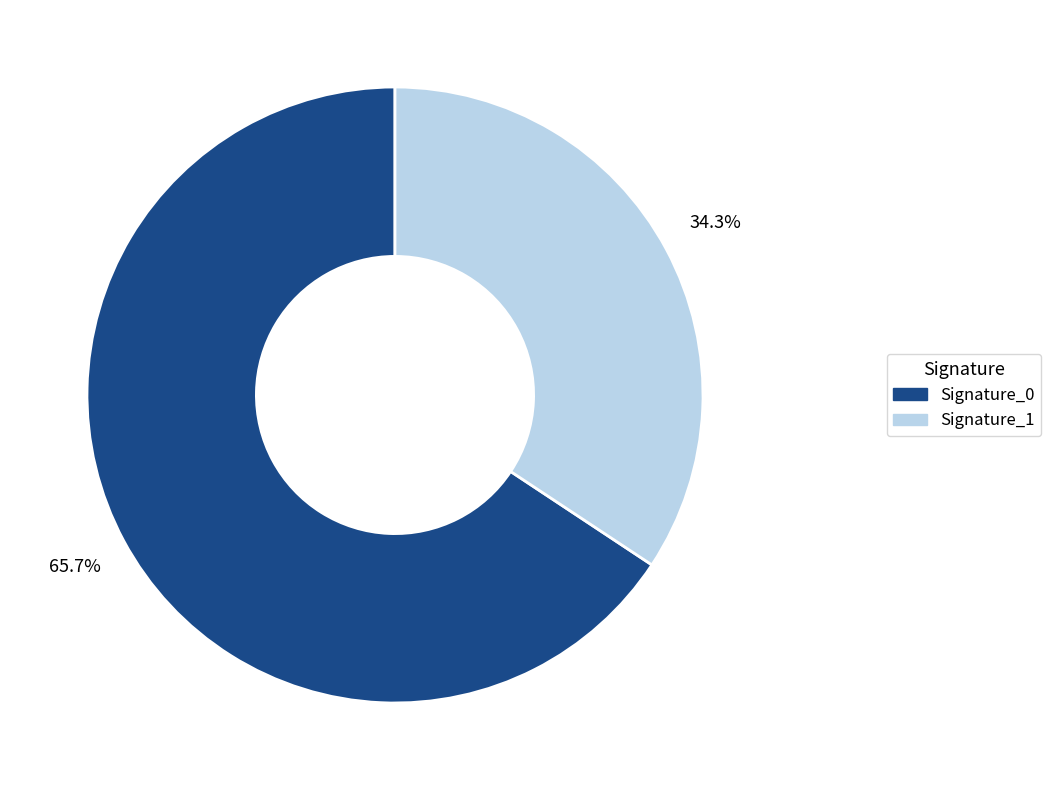

Is there a majority slice in this chart?

Yes